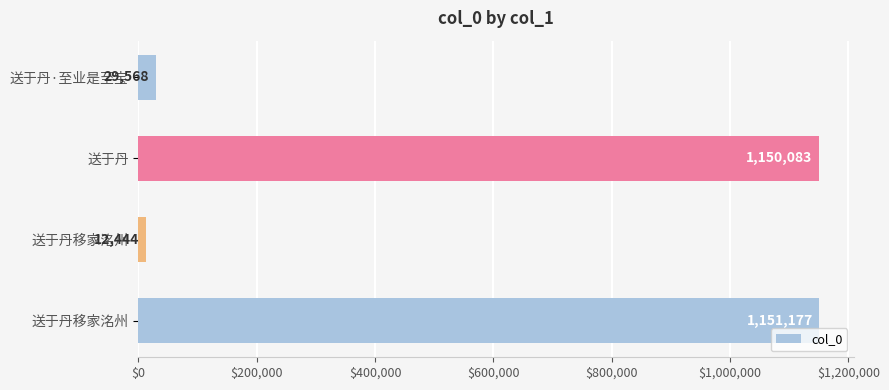

How many values are below 1150083?

2